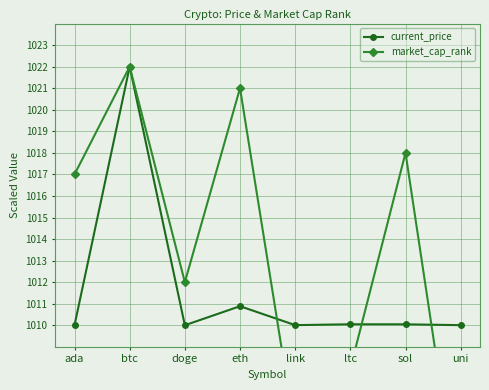

Which series has the largest total across all categories?

market_cap_rank